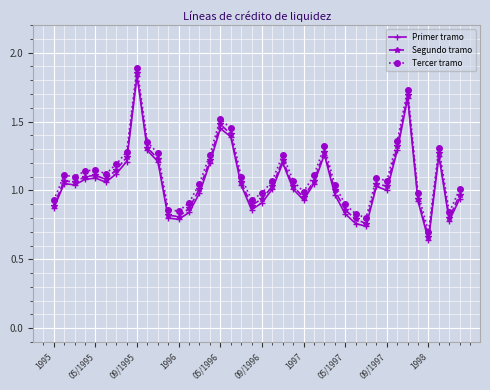

True or false: Primer tramo has more than 0 points higher than both neighbors.

True